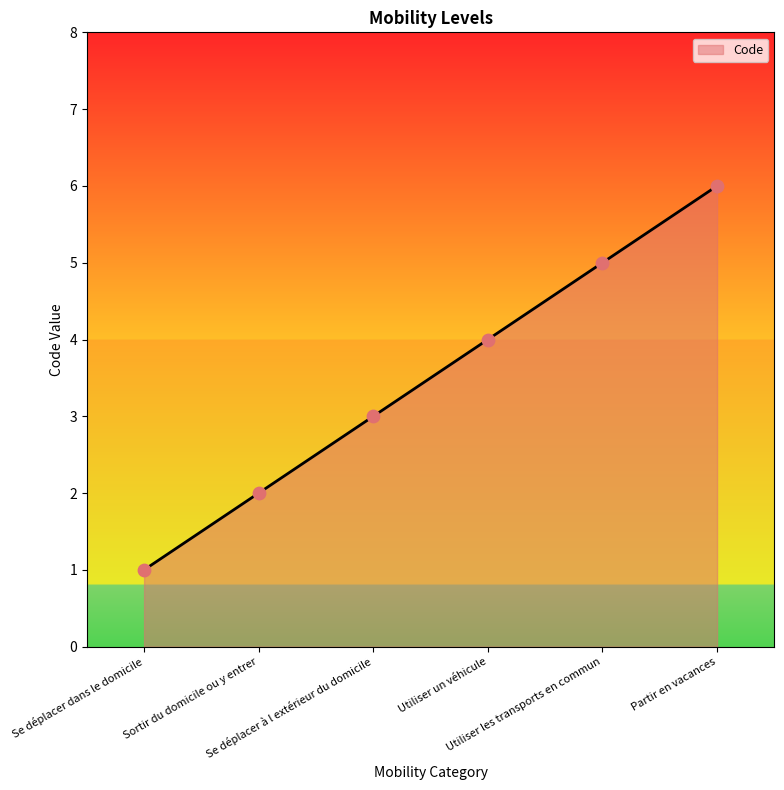

What is the ratio of the value at Partir en vacances to the value at Utiliser les transports en commun?

1.2